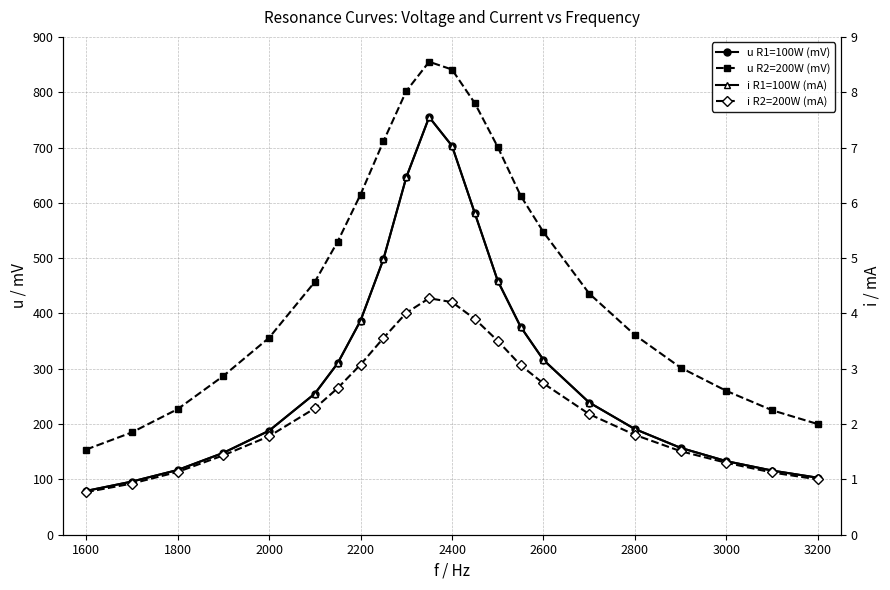

What is the difference between the maximum and second lowest values in the i R1=100W (mA) series?

6.6